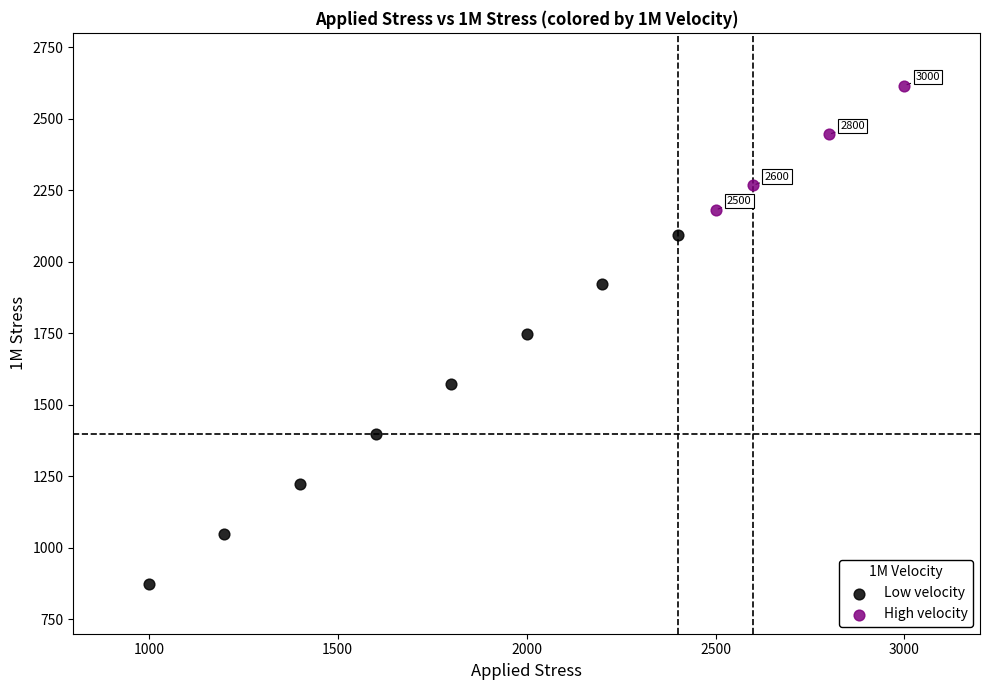

Which series has the widest spread of Y values?

Low velocity